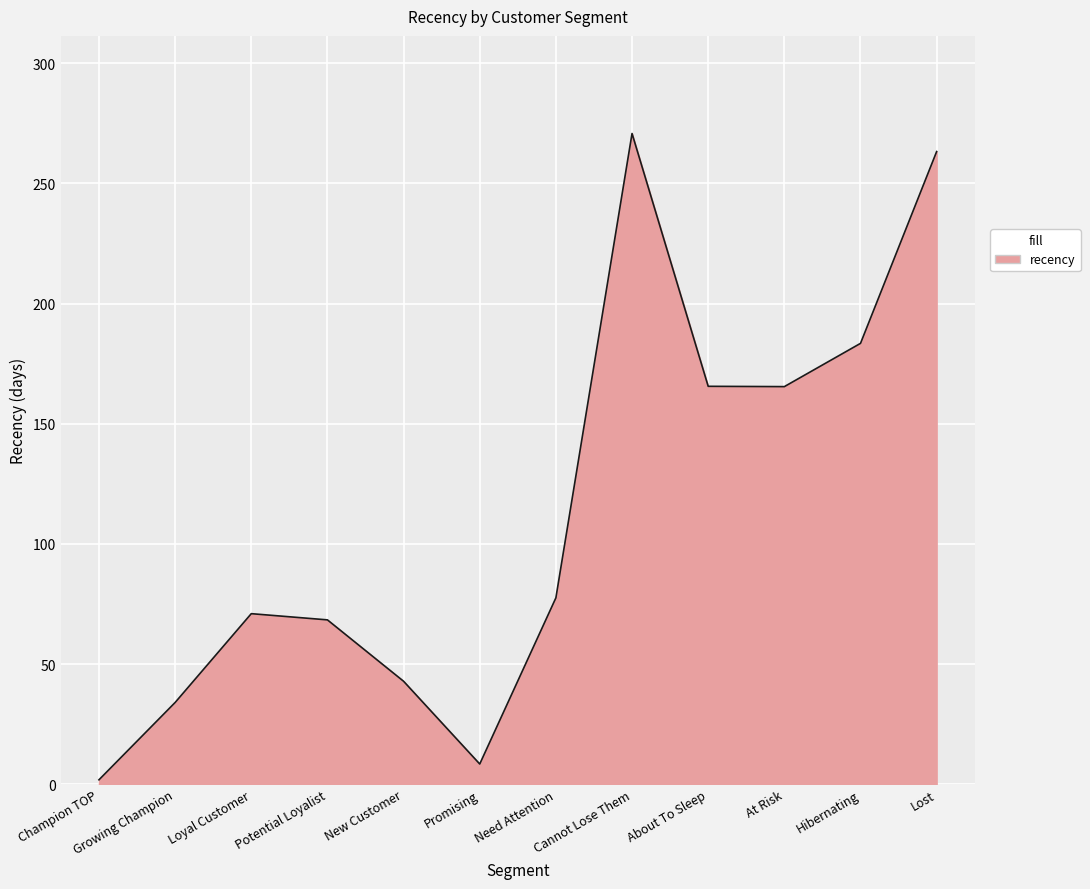

At which label does the data first exceed 77?

Need Attention